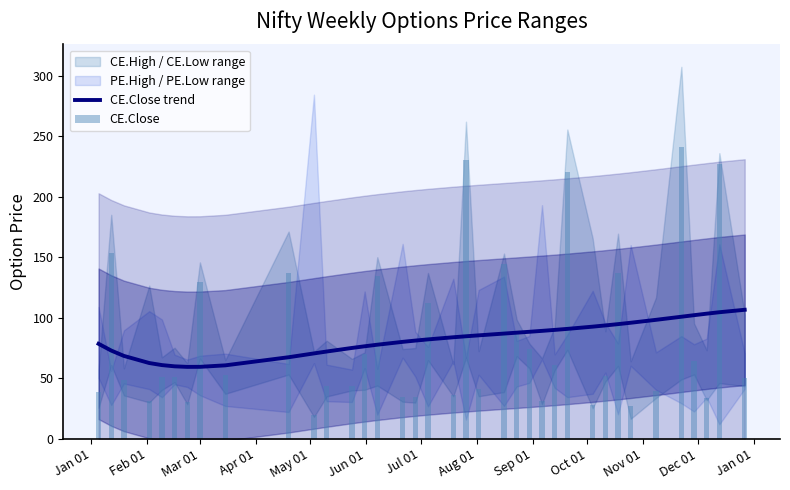

What is the lowest value of the CE.Close trend series?

59.4